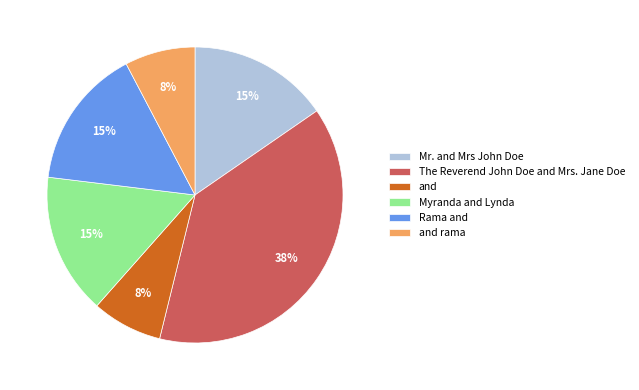

Which category has the biggest portion of the pie?

The Reverend John Doe and Mrs. Jane Doe